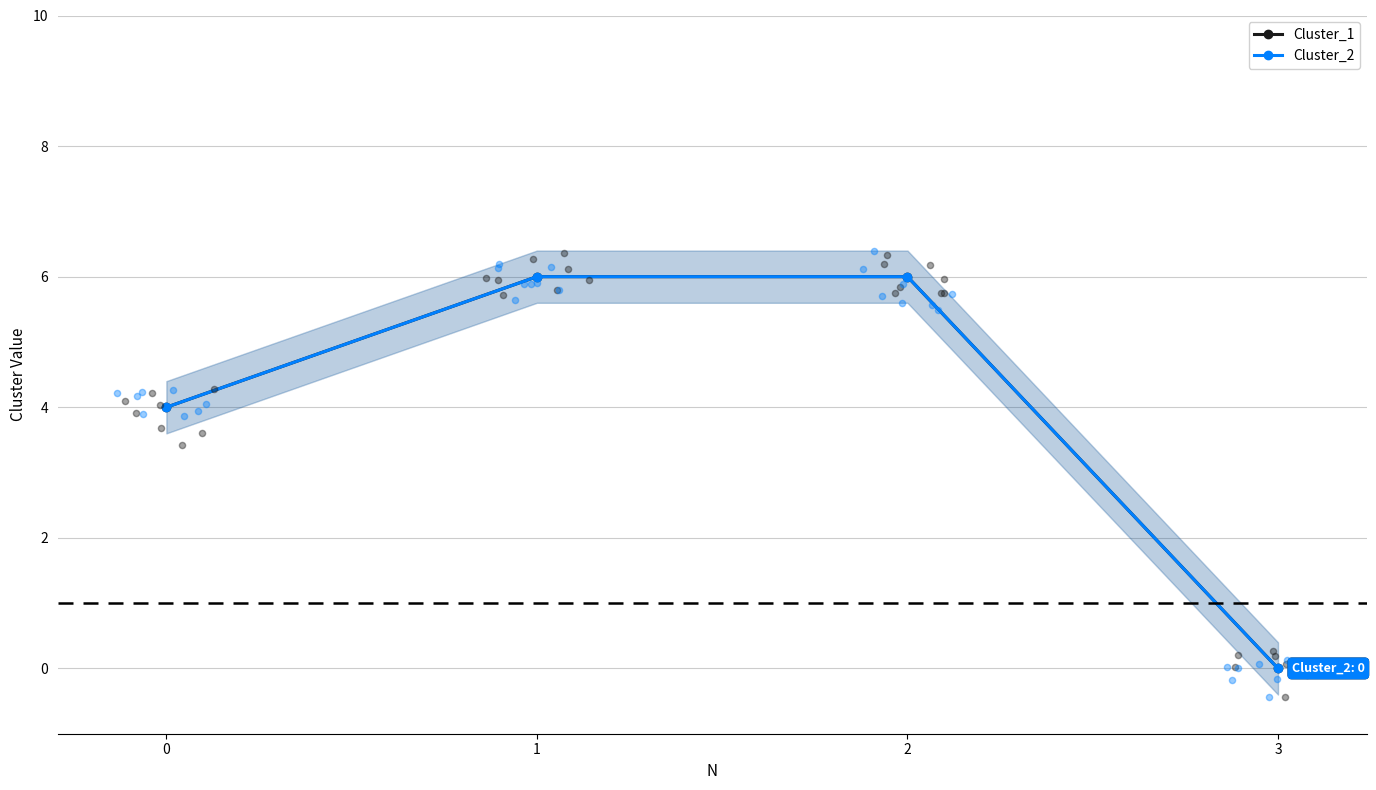

Which series has the largest total across all categories?

Cluster_1